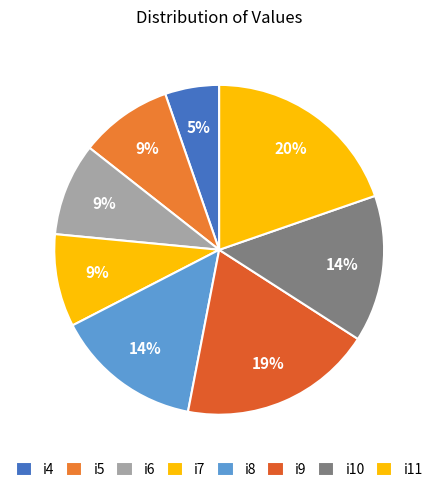

To the nearest percent, what portion does i6 represent?

9%